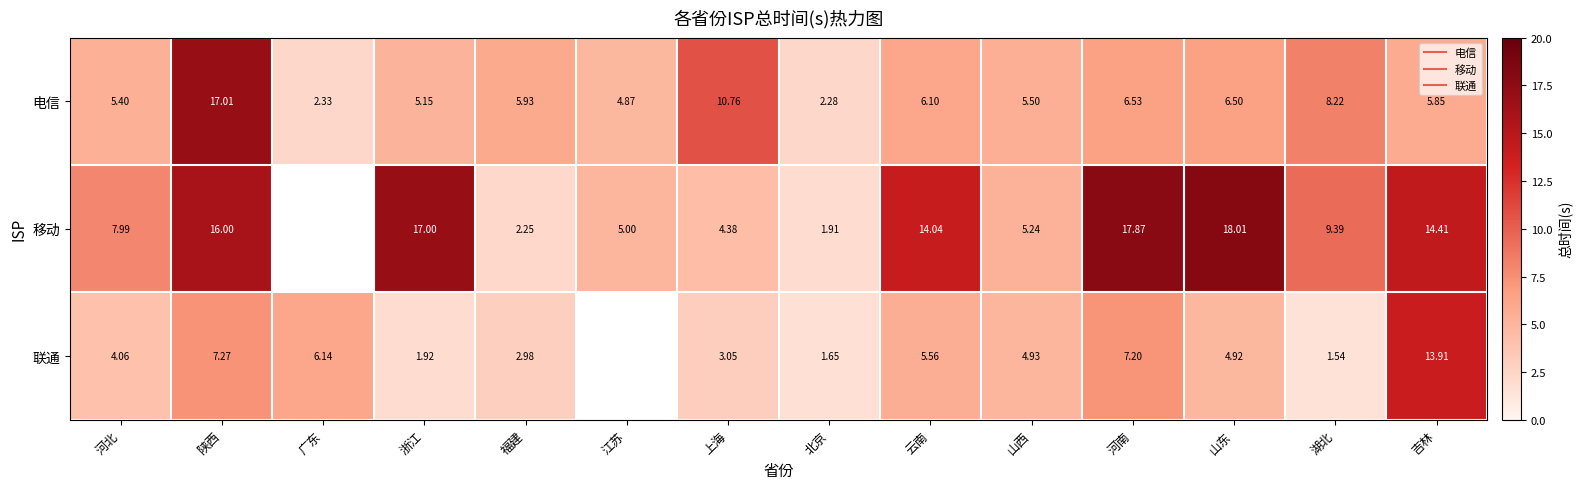

What is the sum of all 电信 values?

92.4